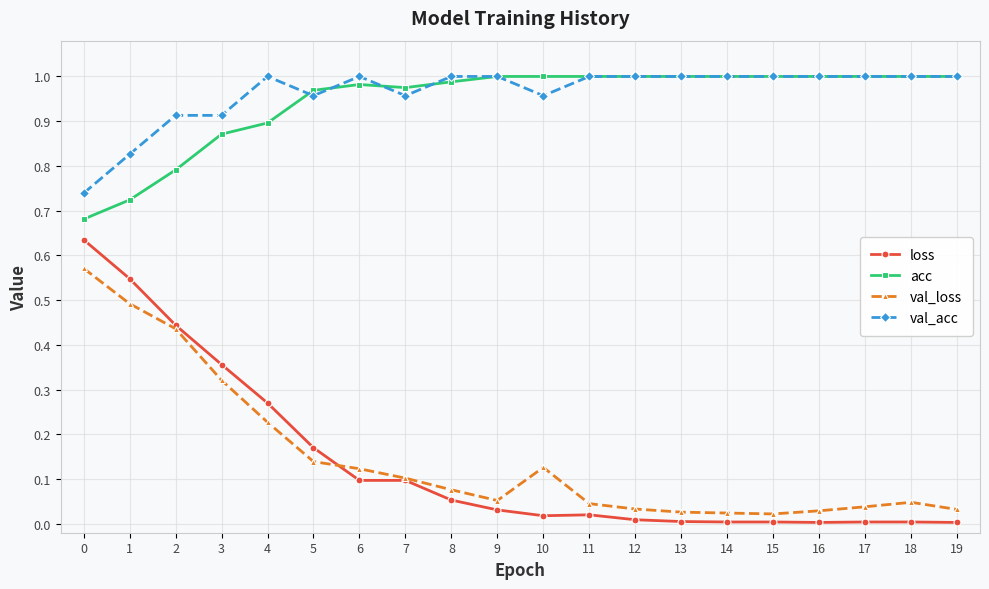

Which series has the largest total across all categories?

val_acc